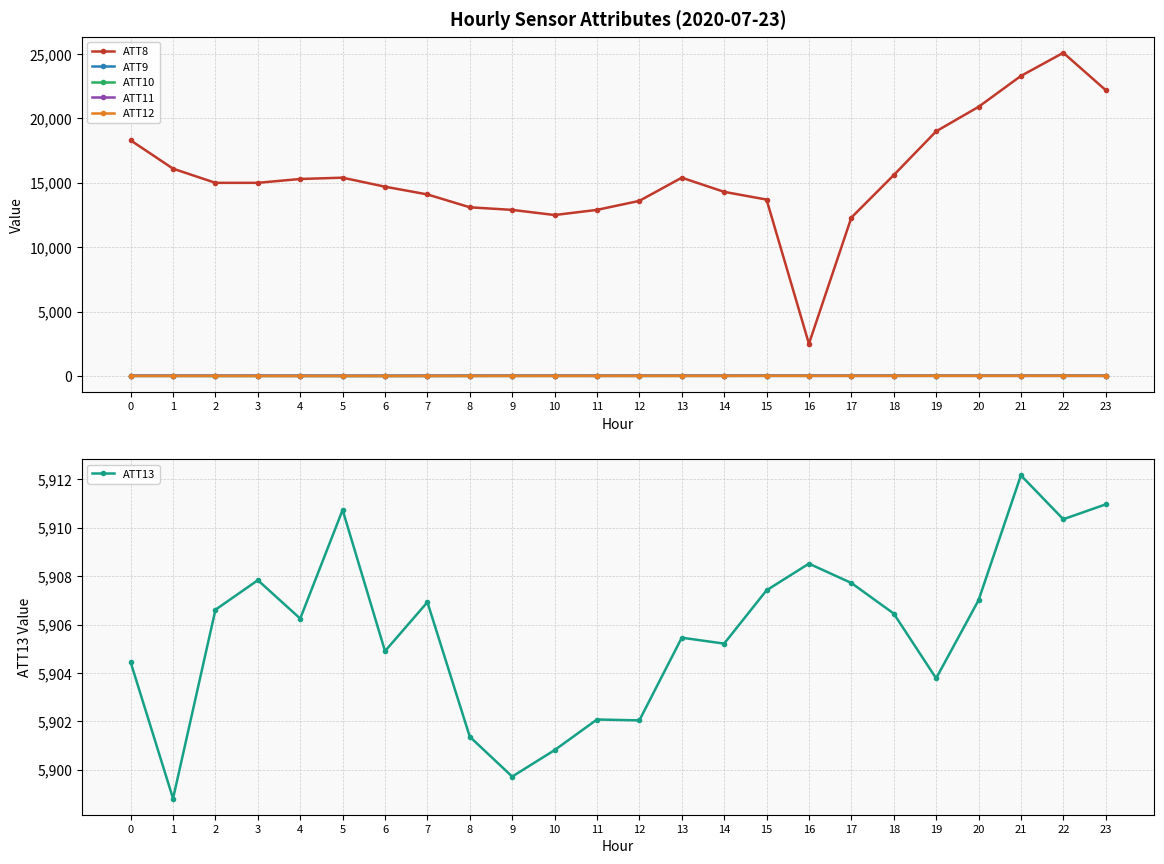

What is the sum of all ATT8 values?

373200.0